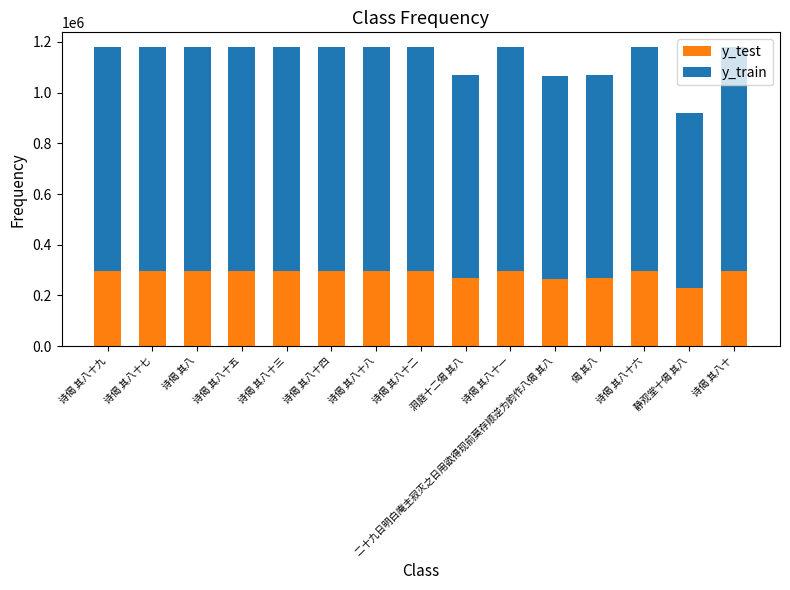

What is the difference between the maximum and minimum values in the y_test series?

65037.5